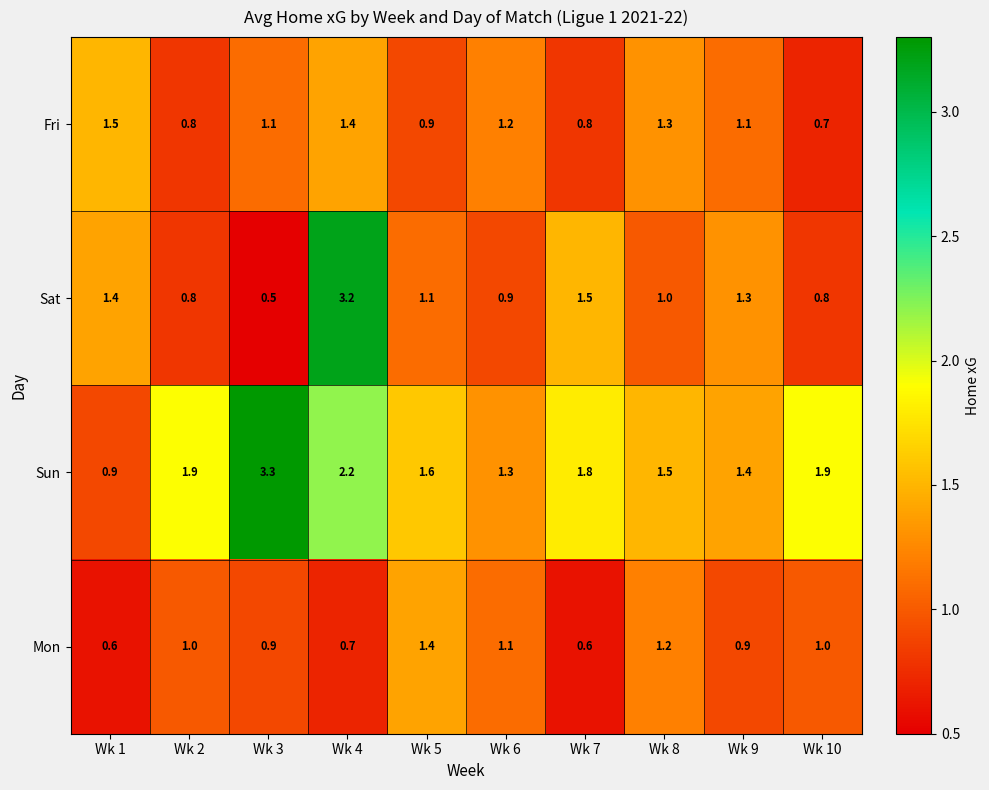

At which label does Sat first exceed 1?

Wk 1